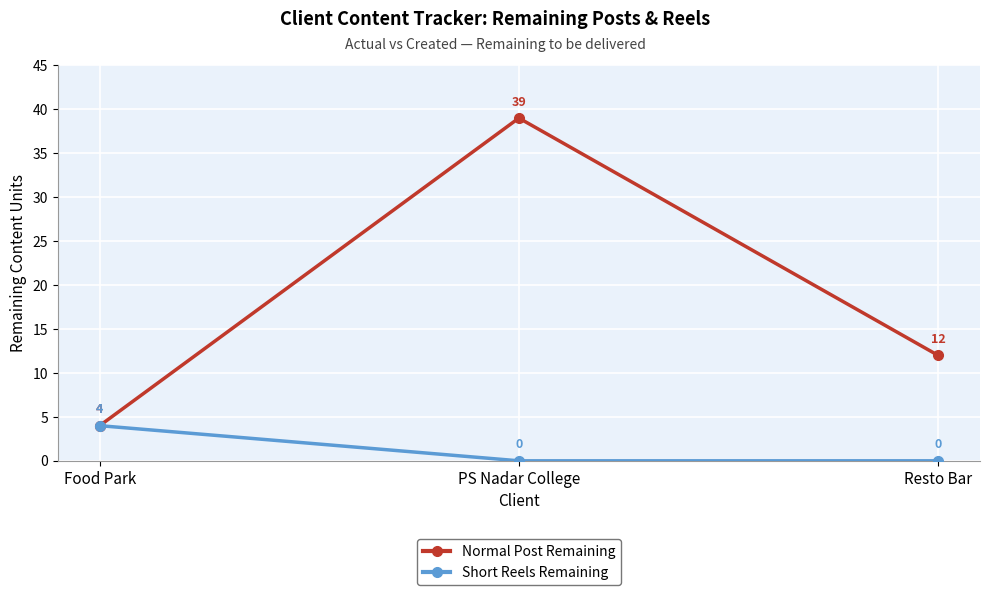

What position from the right is Food Park?

3